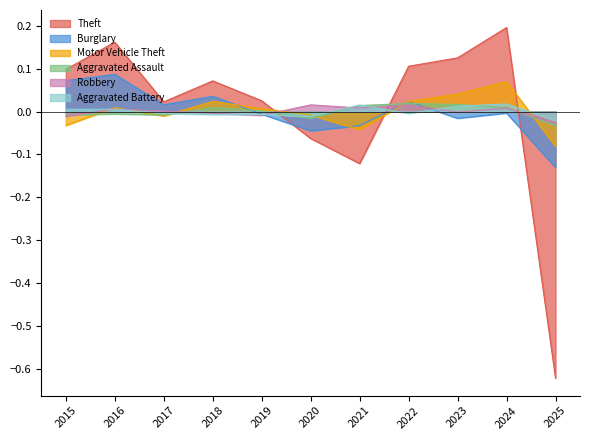

Which label corresponds to the largest value in the chart?

2024